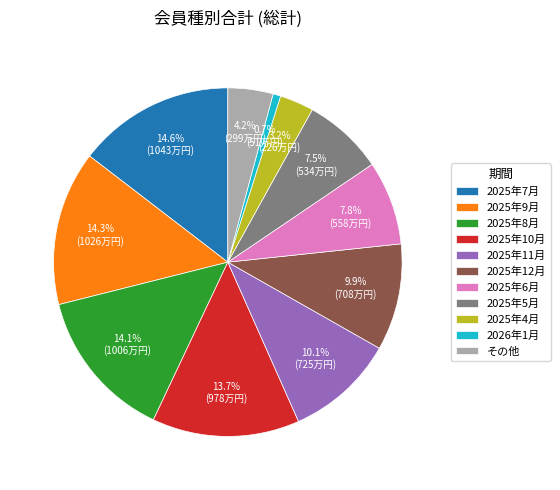

Which category has the smallest portion of the pie?

2026年1月